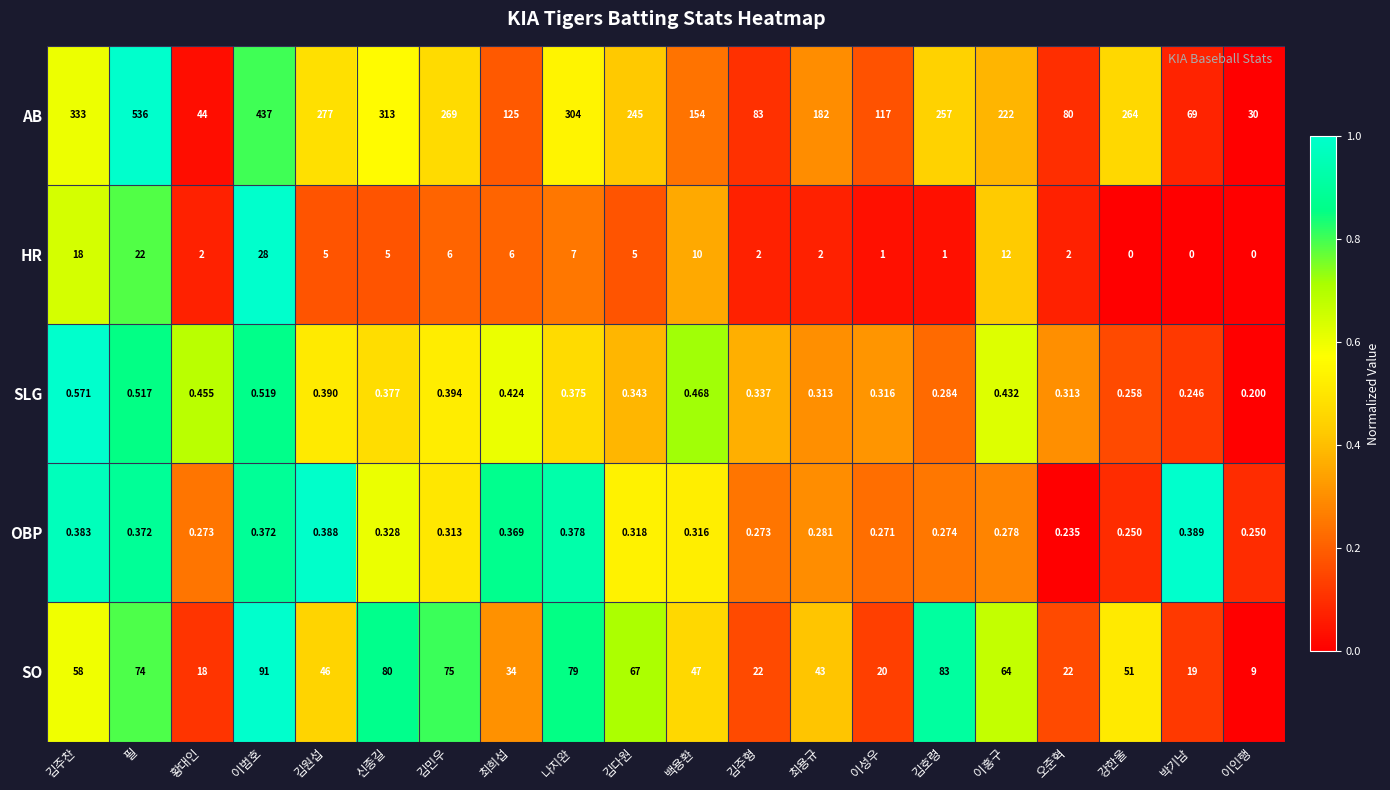

Is the value of OBP at 이홍구 greater than the value of SLG at 강한울?

Yes